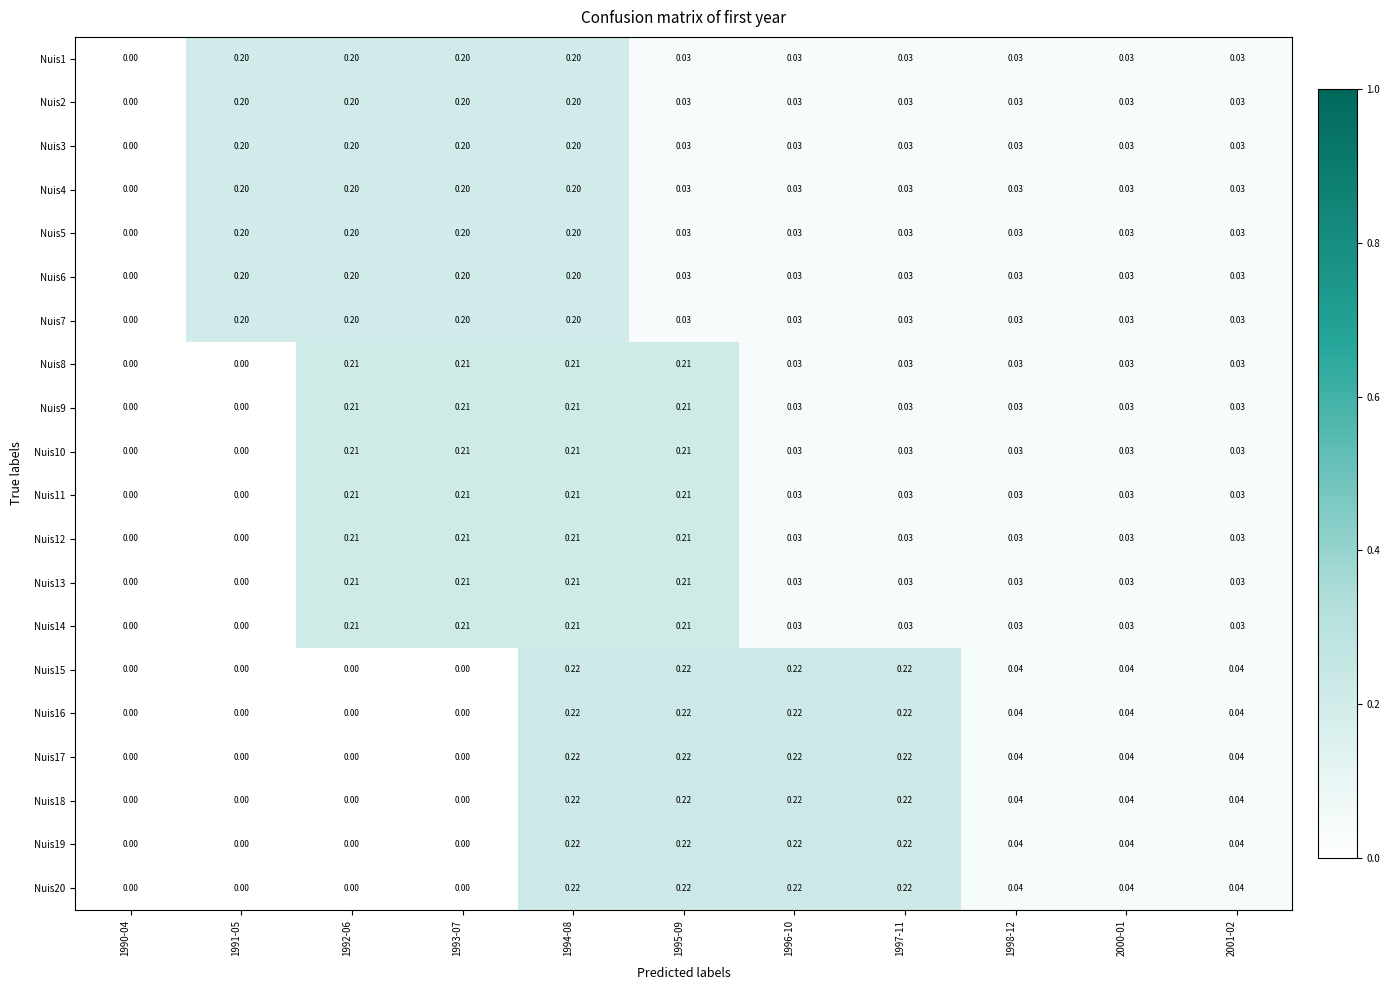

Is the value of Nuis3 at 1997-11 greater than the value of Nuis16 at 1994-08?

No